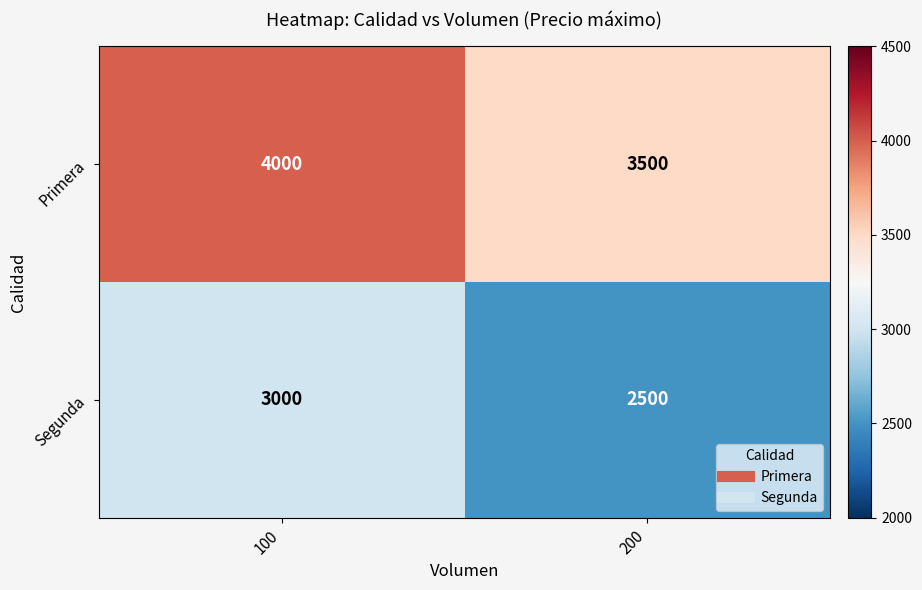

What is the spread (max minus min) of values at 100?

1000